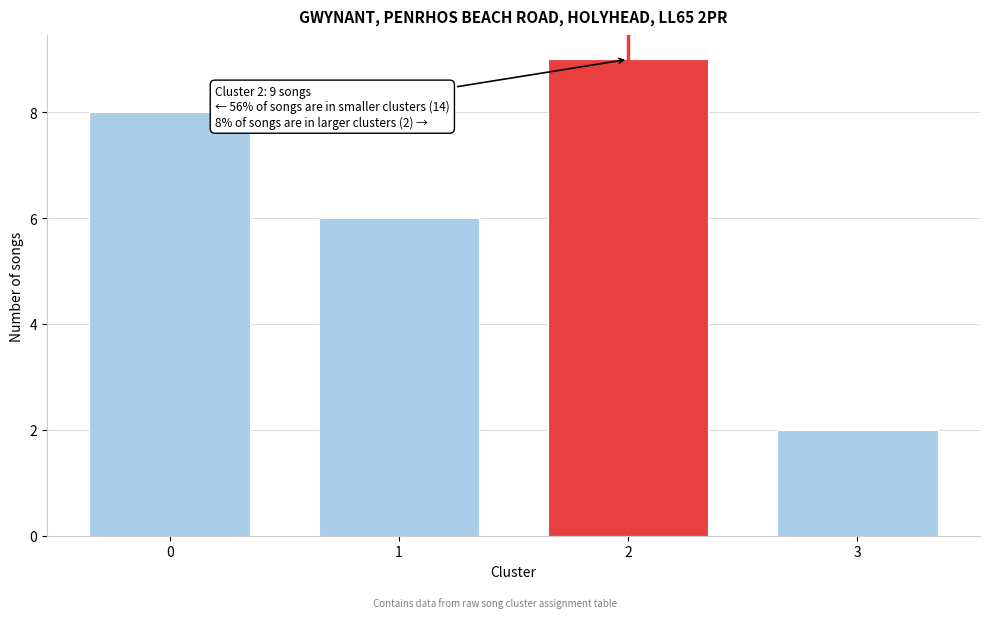

Reading right to left, list all the values displayed in this chart.

2	9	6	8